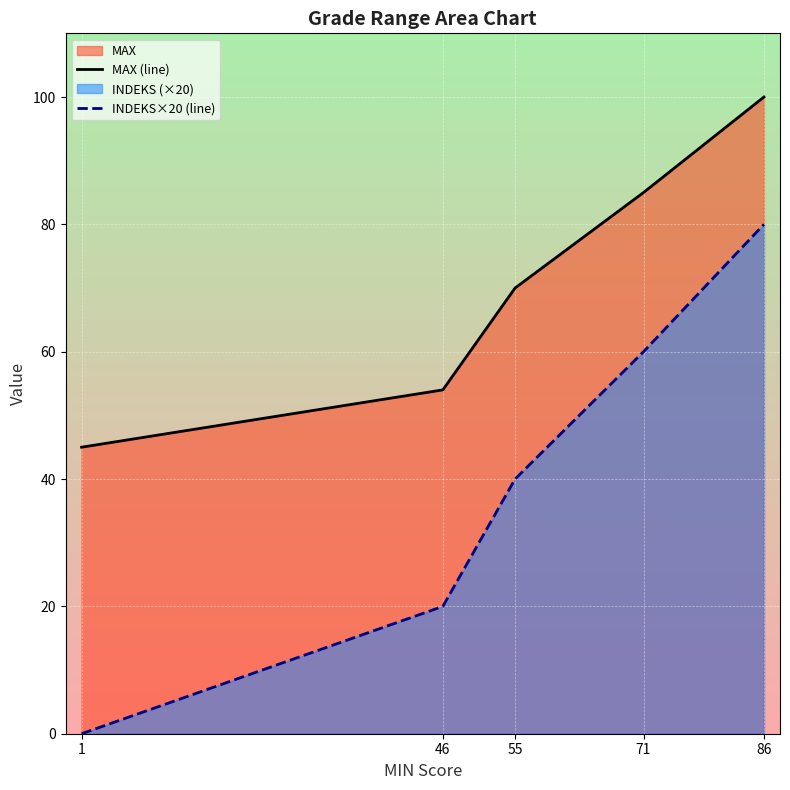

What is the difference between the maximum and minimum values in the INDEKS×20 (line) series?

80